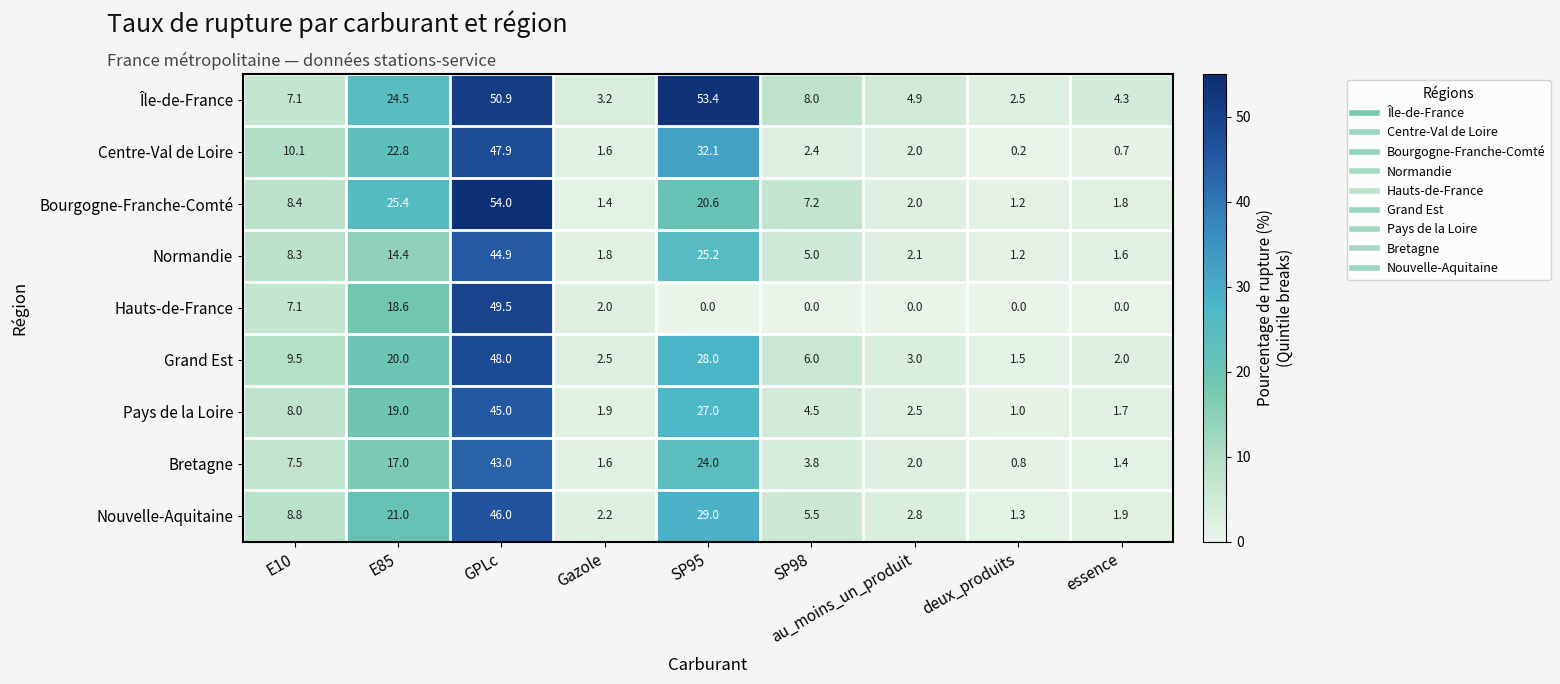

Rank the categories by Bretagne value from lowest to highest.

deux_produits, essence, Gazole, au_moins_un_produit, SP98, E10, E85, SP95, GPLc